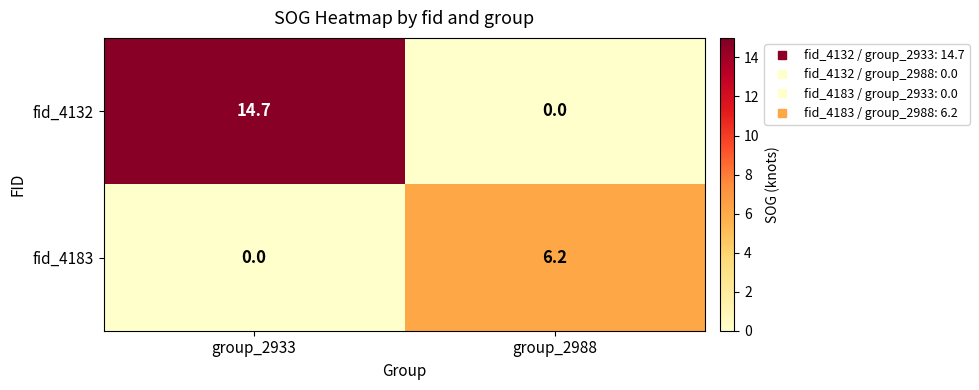

How many categories are shown in the chart?

2